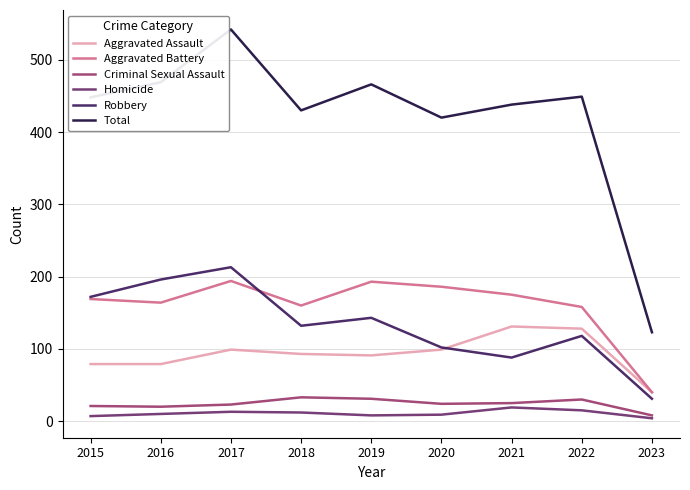

What are all the series names shown in the legend?

Aggravated Assault, Aggravated Battery, Criminal Sexual Assault, Homicide, Robbery, Total